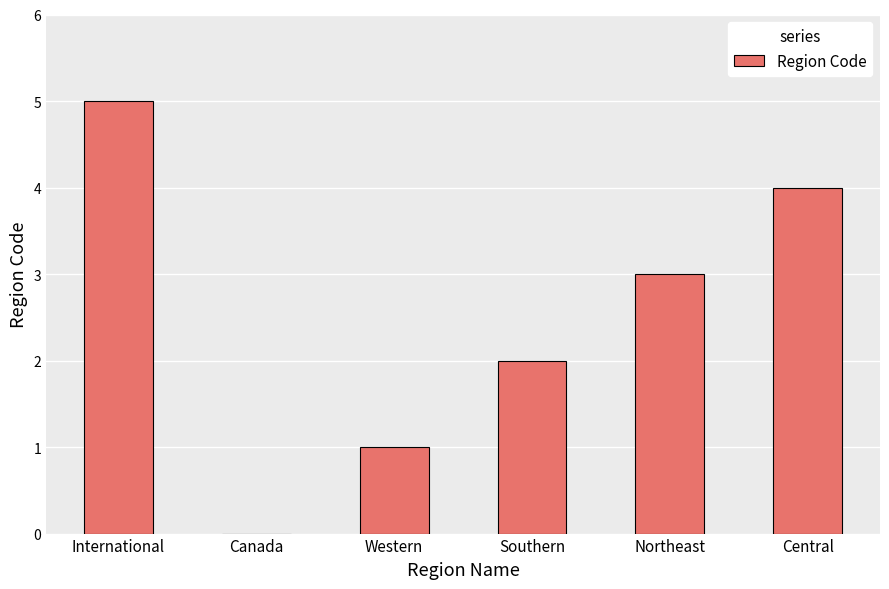

True or false: the data shows 3 at Southern.

False